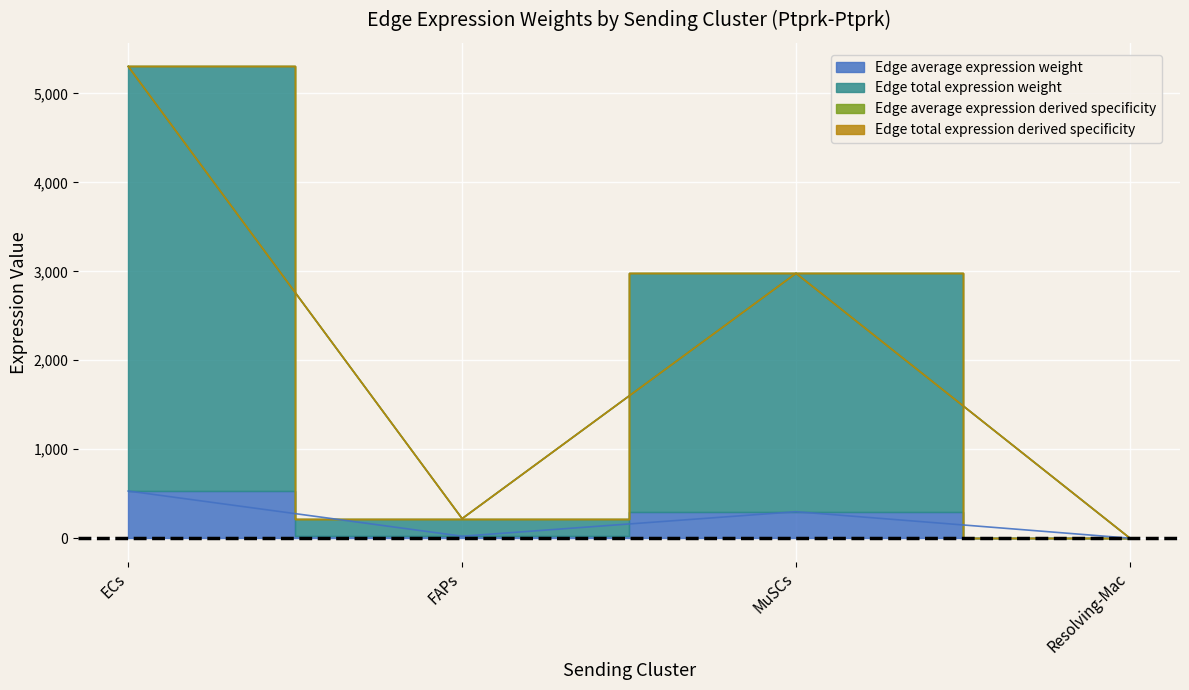

Reading left to right, what are all the values shown in this chart?

Edge average expression weight: ECs=530.3	FAPs=22.0	MuSCs=297.7	Resolving-Mac=0.0
Edge total expression weight: ECs=5303.2	FAPs=220.0	MuSCs=2977.4	Resolving-Mac=0.0
Edge average expression derived specificity: ECs=5303.5	FAPs=220.0	MuSCs=2977.5	Resolving-Mac=0.0
Edge total expression derived specificity: ECs=5303.8	FAPs=220.0	MuSCs=2977.7	Resolving-Mac=0.0